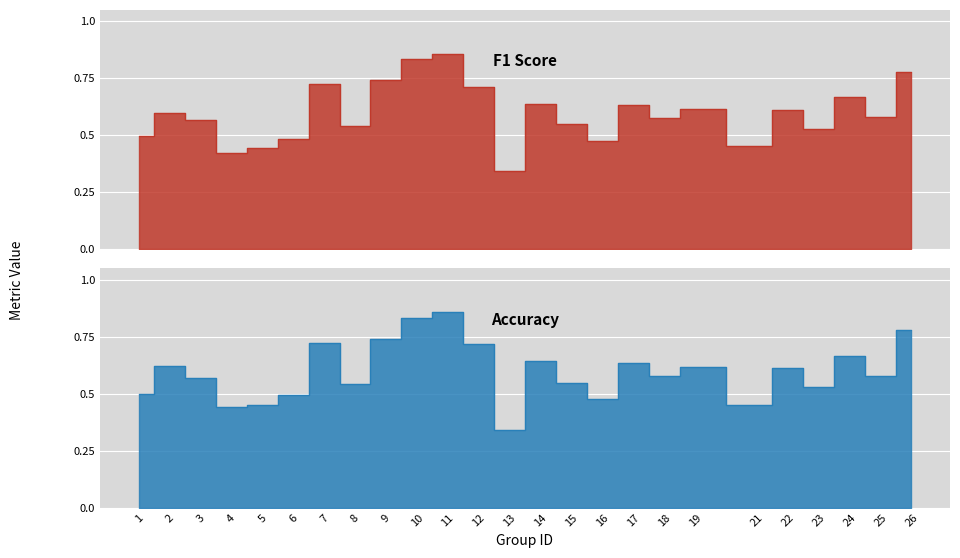

What is the sum of the f1 values at 10 and 9?

1.6